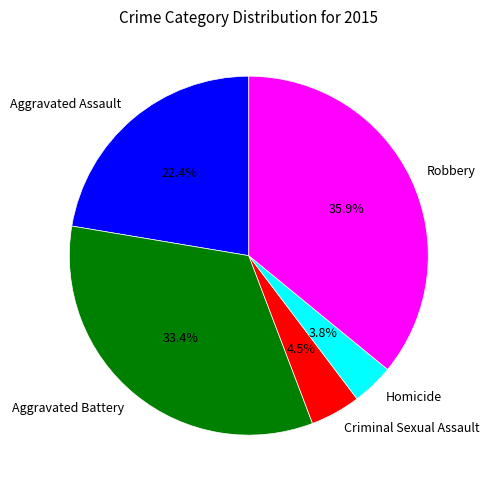

Which slice is the largest?

Robbery